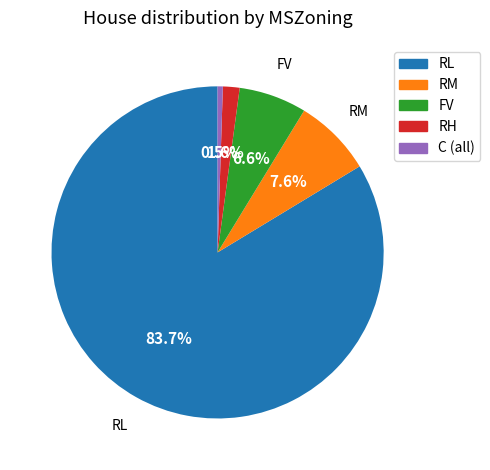

Does RL account for over 50% of the chart?

Yes